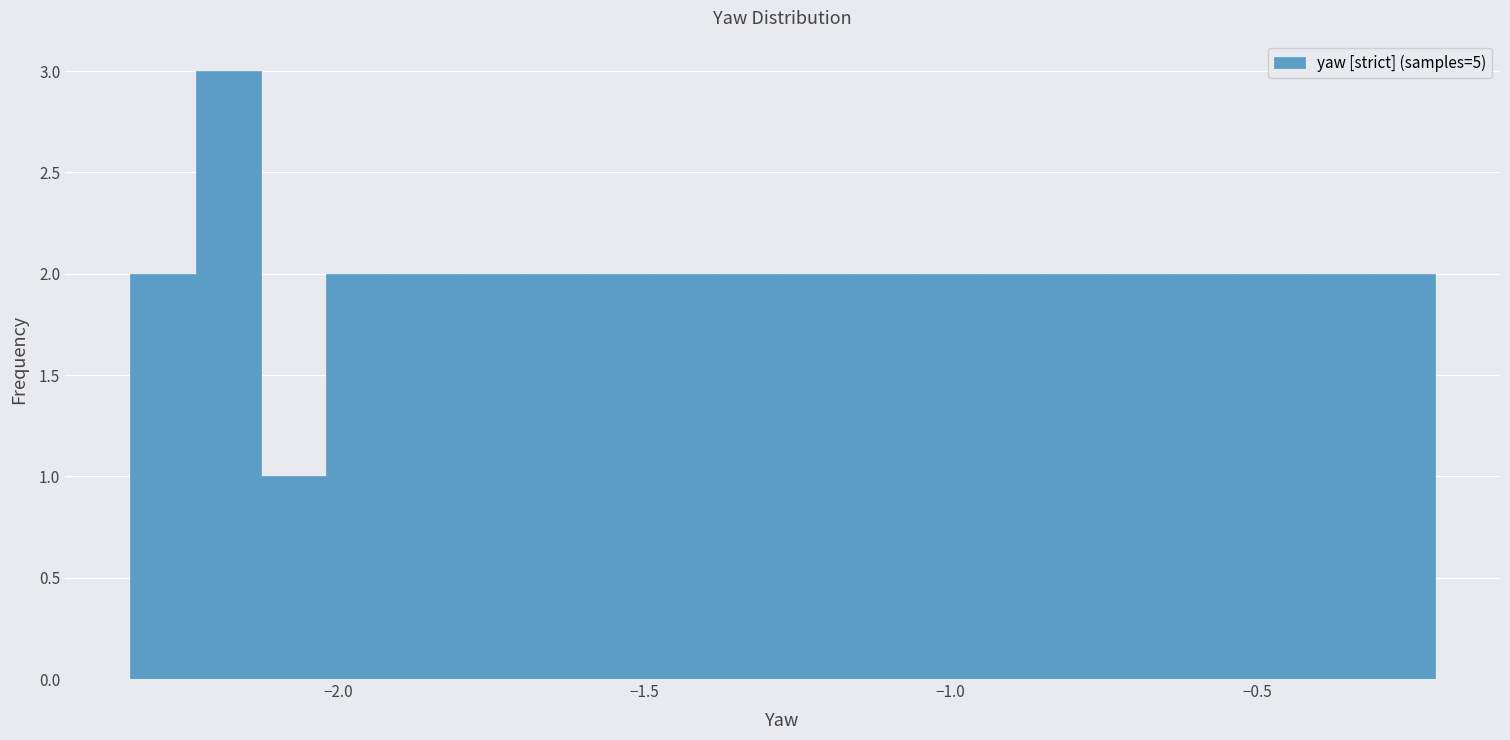

Around what value on the x-axis is the tallest bar? Give the approximate position of its centre, as read against the axis.

-2.20